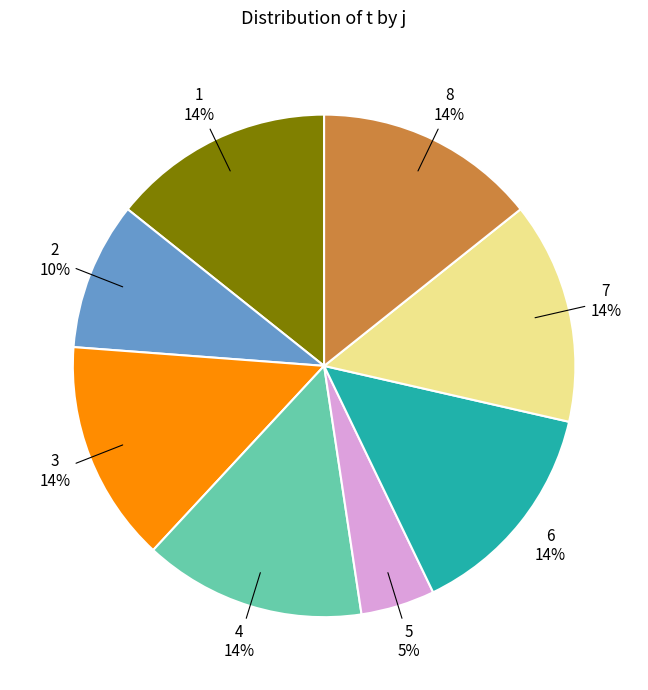

True or false: 3 accounts for 14% of the total.

True